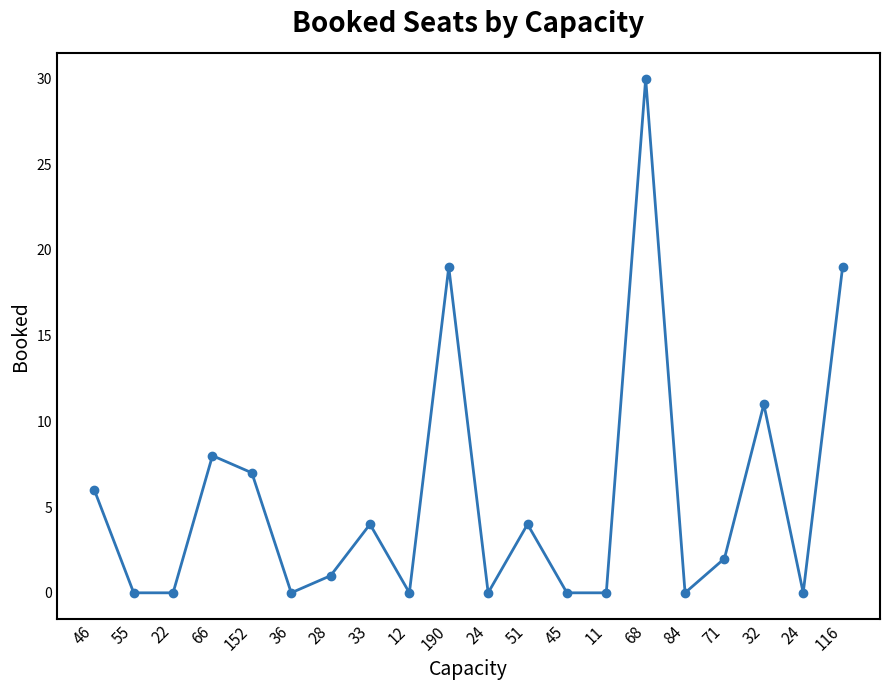

What is the greatest value displayed?

30